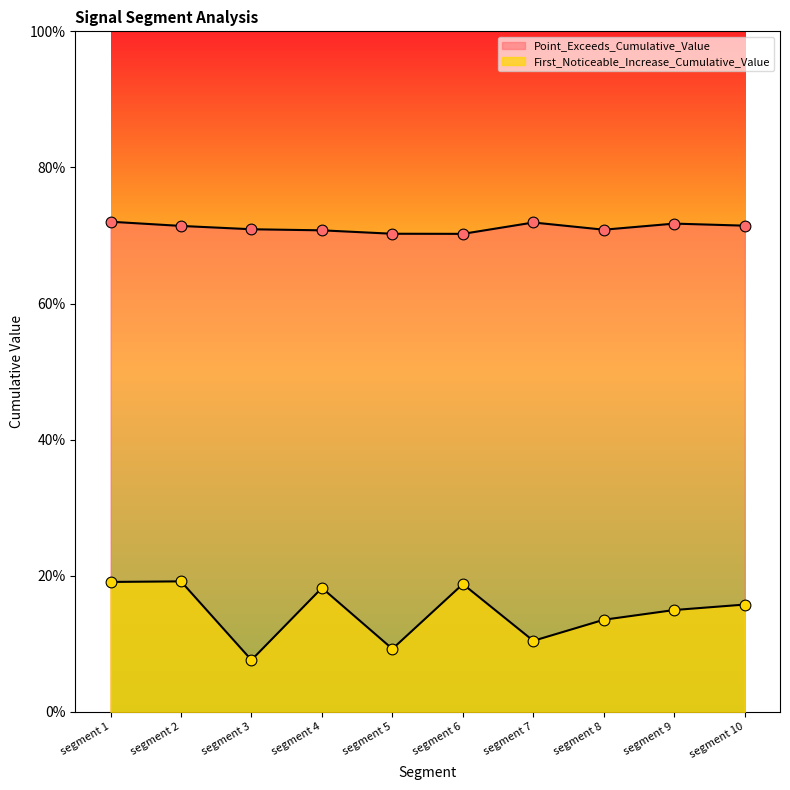

Which series has the widest spread of Y values?

First_Noticeable_Increase_Cumulative_Value